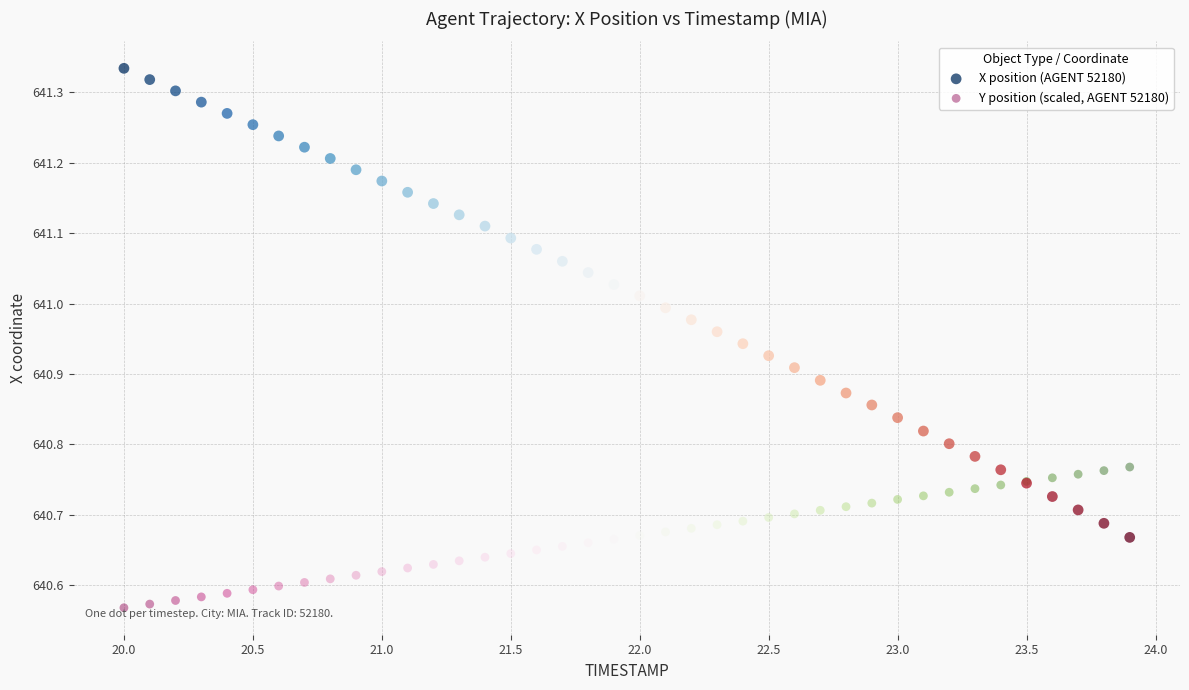

Which series has the widest spread of Y values?

X position (AGENT 52180)